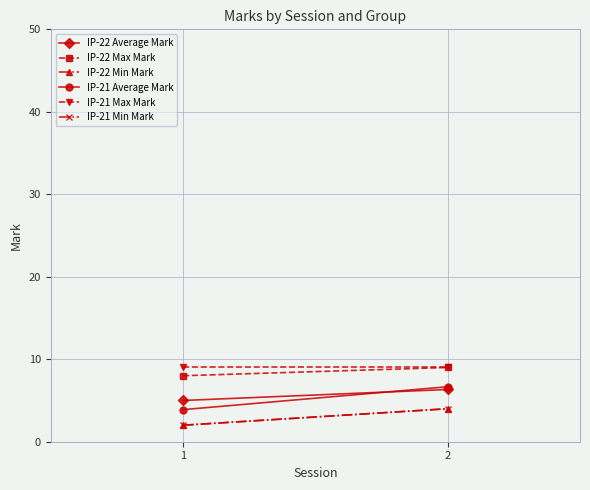

Reading left to right, transcribe all the data shown in this chart.

IP-22 Average Mark: 1=5.0	2=6.3
IP-22 Max Mark: 1=8.0	2=9.0
IP-22 Min Mark: 1=2.0	2=4.0
IP-21 Average Mark: 1=3.9	2=6.7
IP-21 Max Mark: 1=9.0	2=9.0
IP-21 Min Mark: 1=2.0	2=4.0